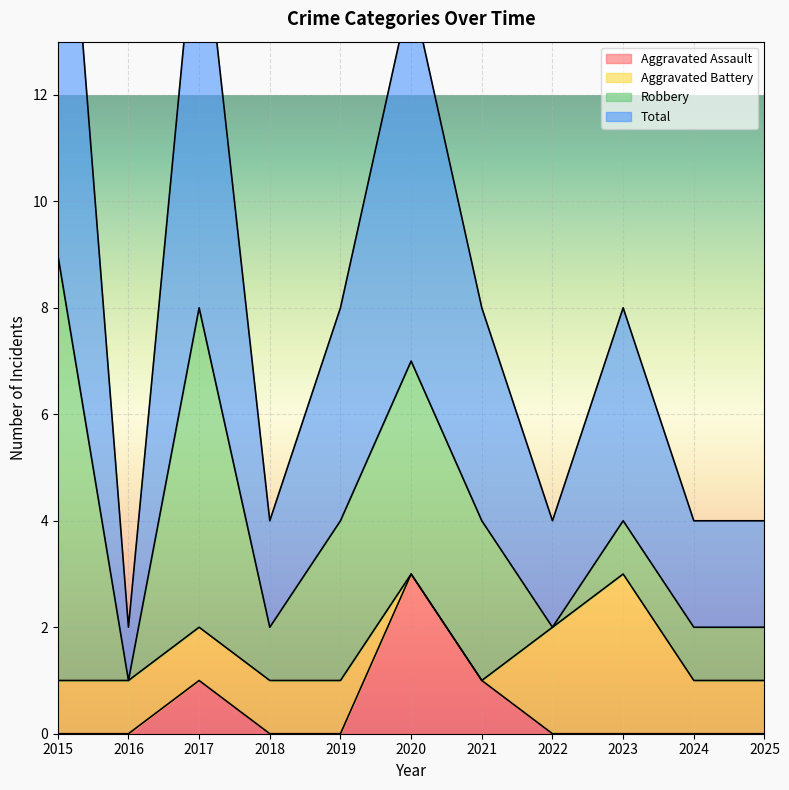

List the labels in order of Aggravated Assault value, largest first.

2020, 2017, 2021, 2015, 2016, 2018, 2019, 2022, 2023, 2024, 2025